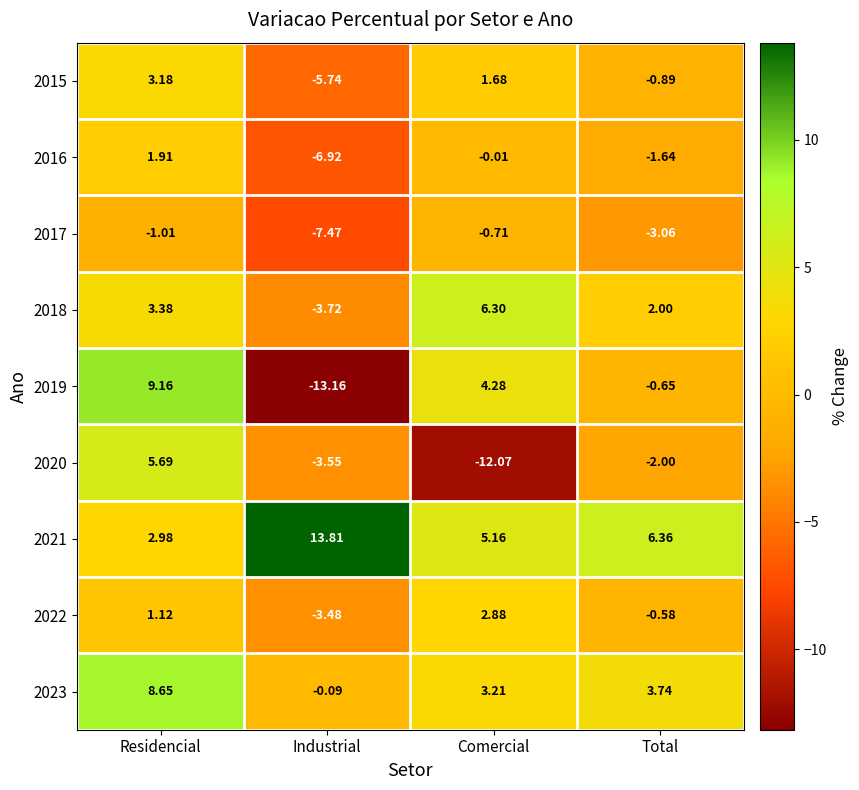

Count the number of categories in the chart.

4